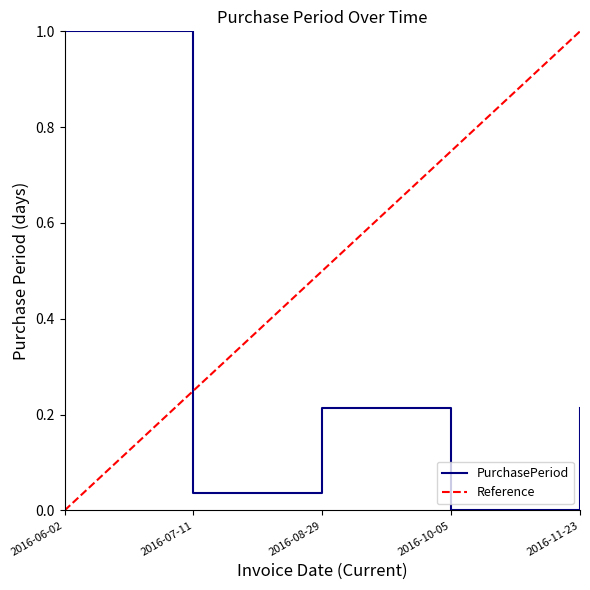

What is the change in value from 2016-06-02 to 2016-11-23?

-0.8